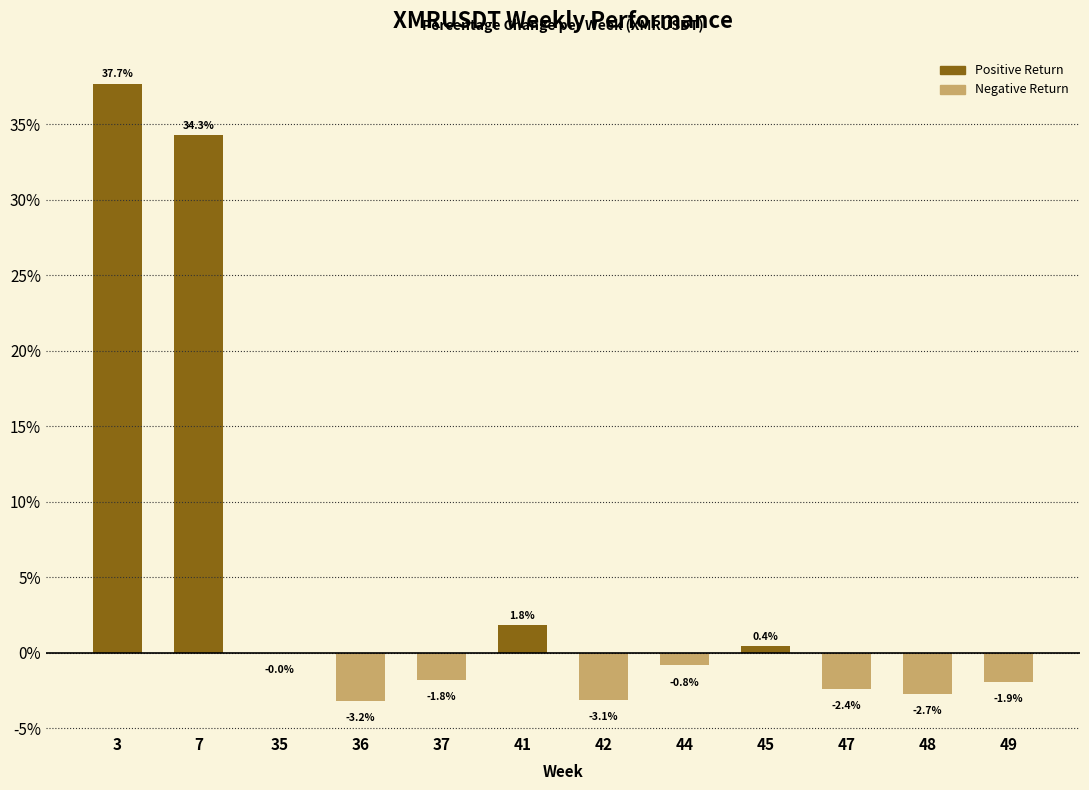

What is the average value?

4.8